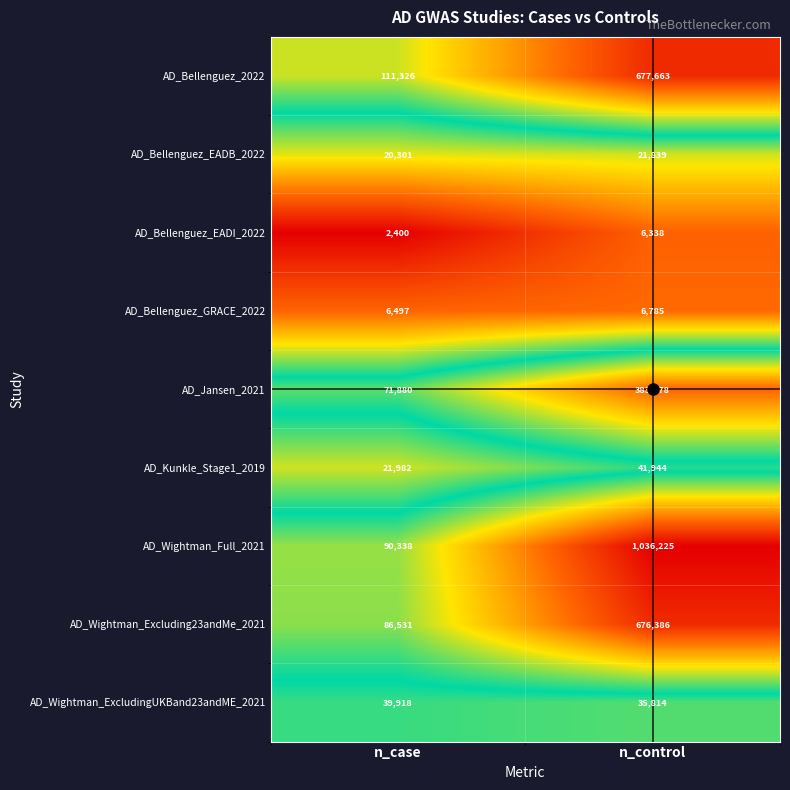

List the labels in order of AD_Bellenguez_GRACE_2022 value, smallest first.

n_case, n_control